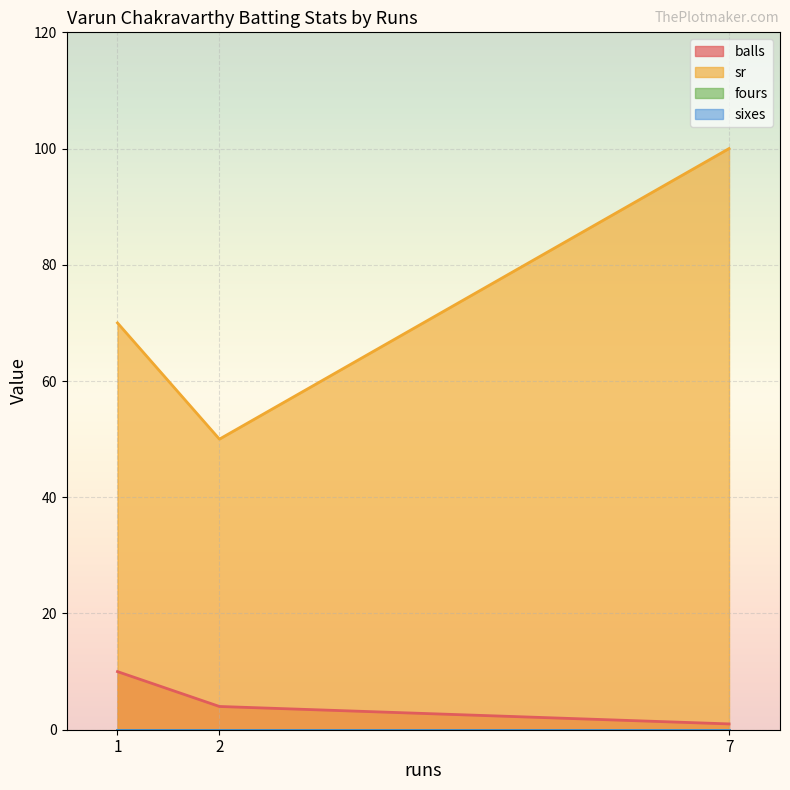

At 2, list the series in order from largest to smallest.

sr, balls